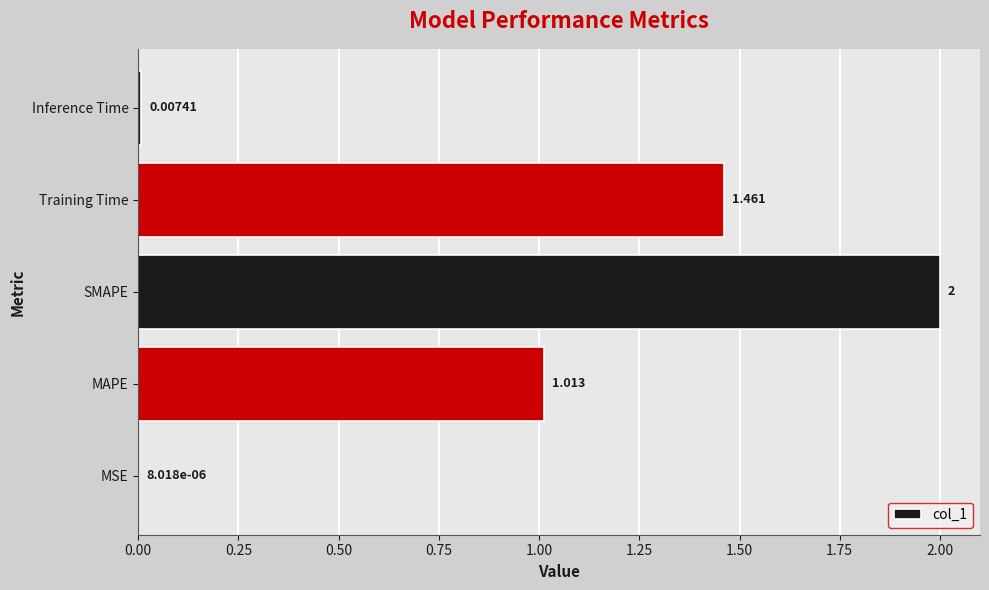

Which has a higher value, MSE or Training Time?

Training Time